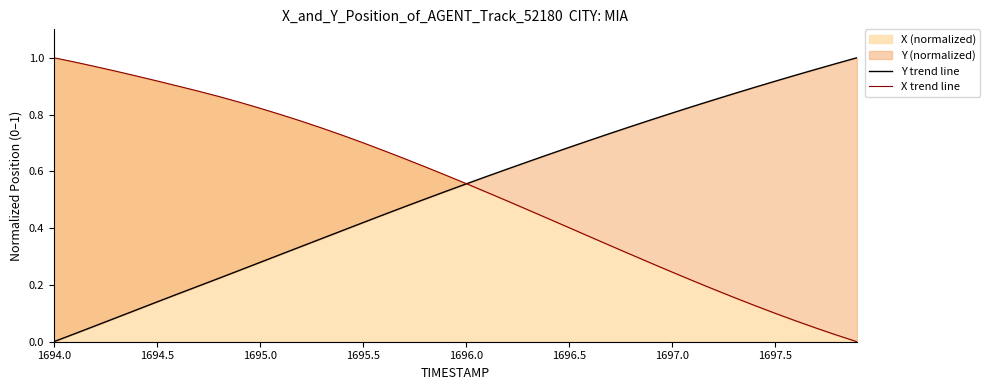

How many data points does each series have?

40